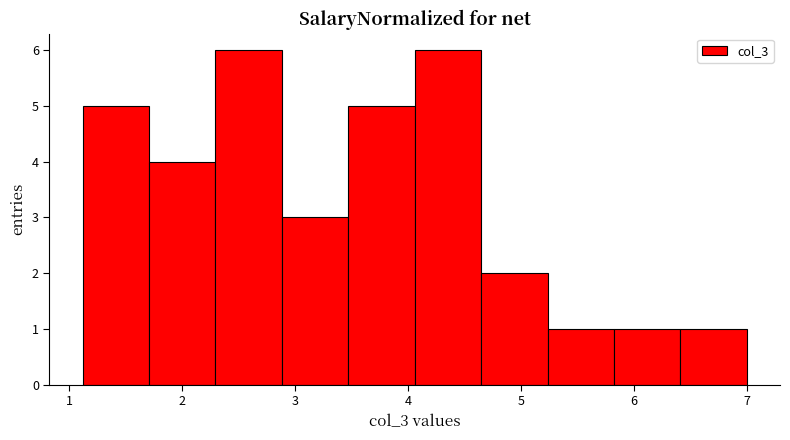

What is the height of the bar covering 1.1 to 1.7 on the x-axis? Neither the bar edges nor the heights are printed on the chart, so give them approximately, as read against the axes.

5